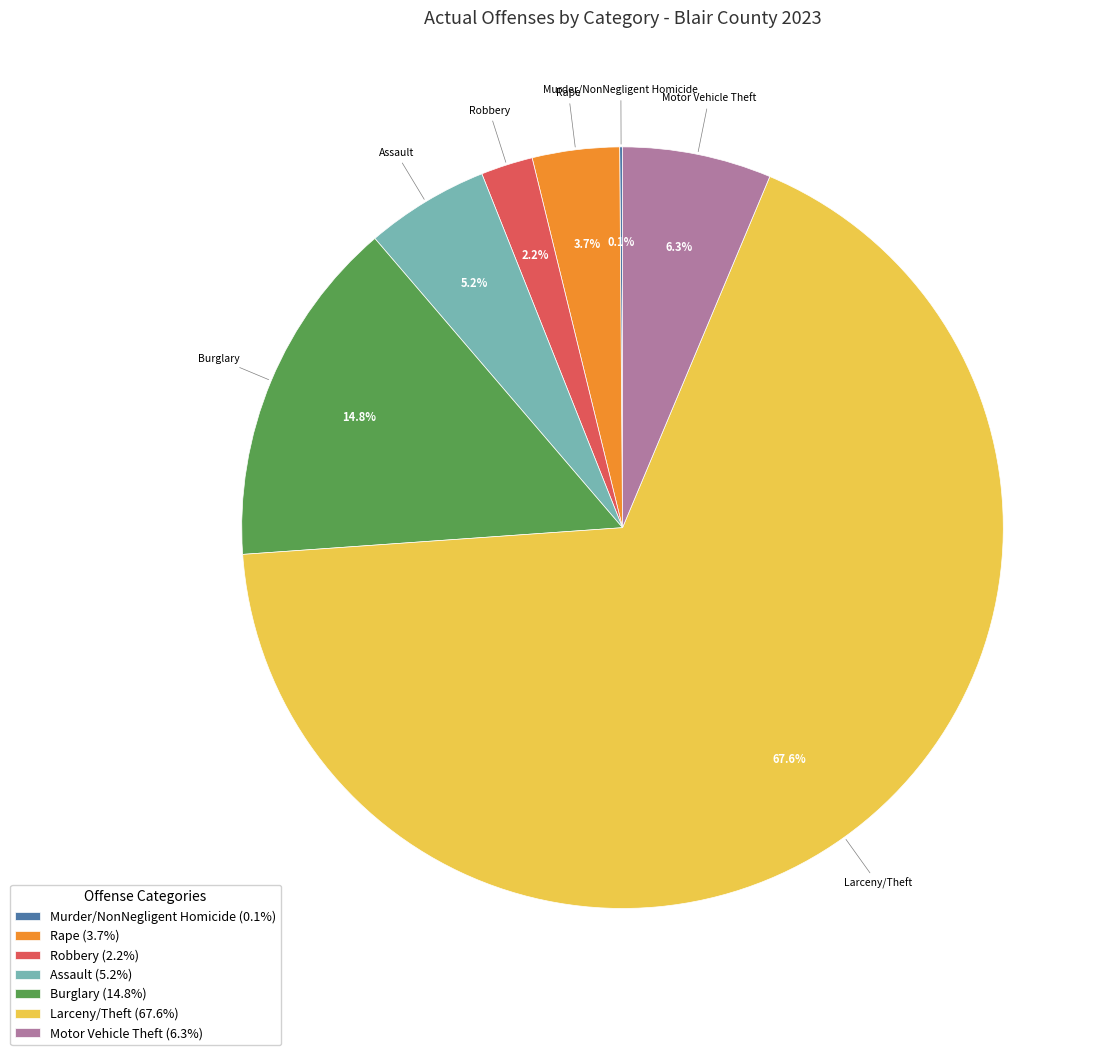

What portion of the pie excludes Motor Vehicle Theft (6.3%)?

93.7%